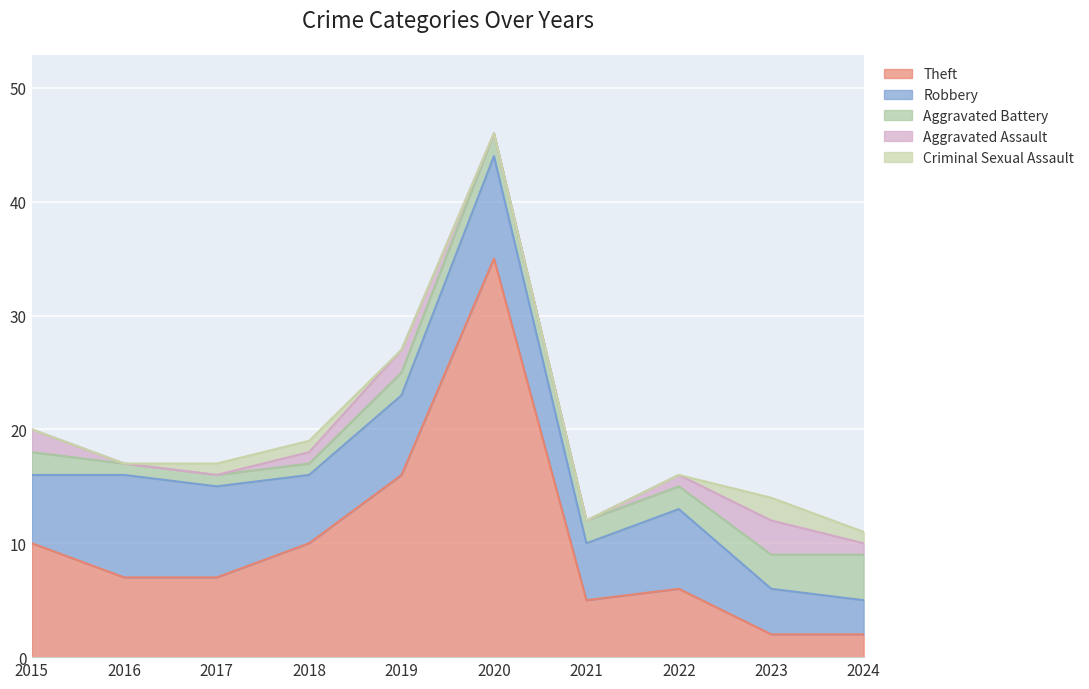

True or false: Aggravated Assault and Robbery intersect in this chart.

False